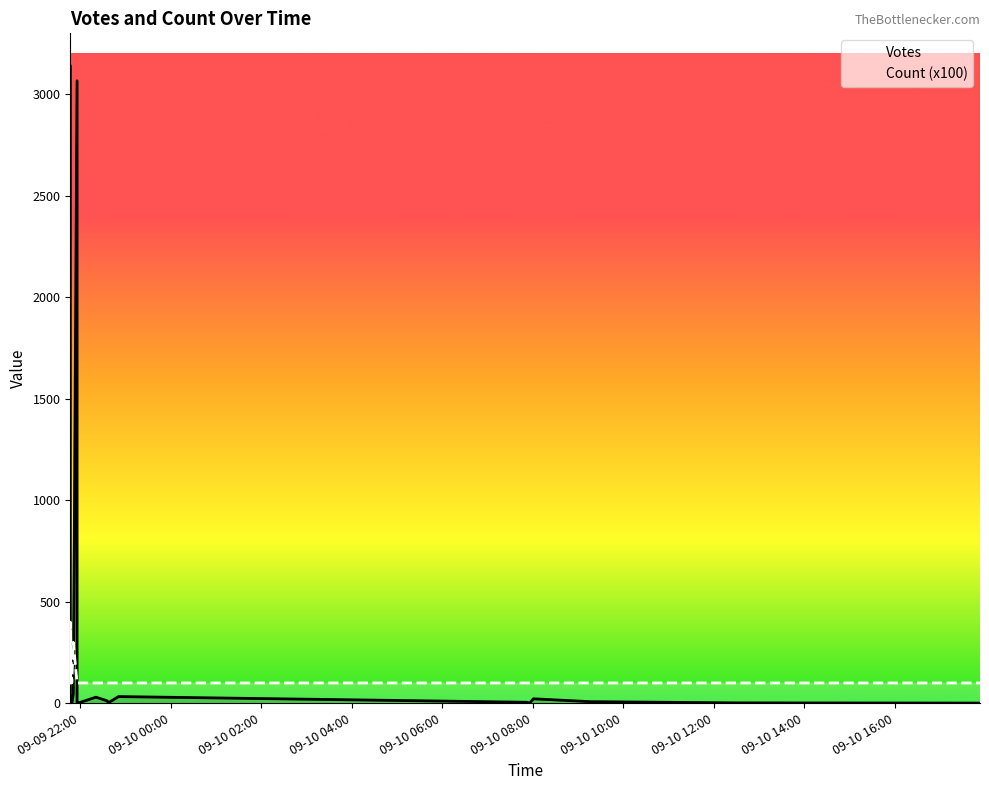

What is the value of the Votes point at the 2nd from the left?

3066